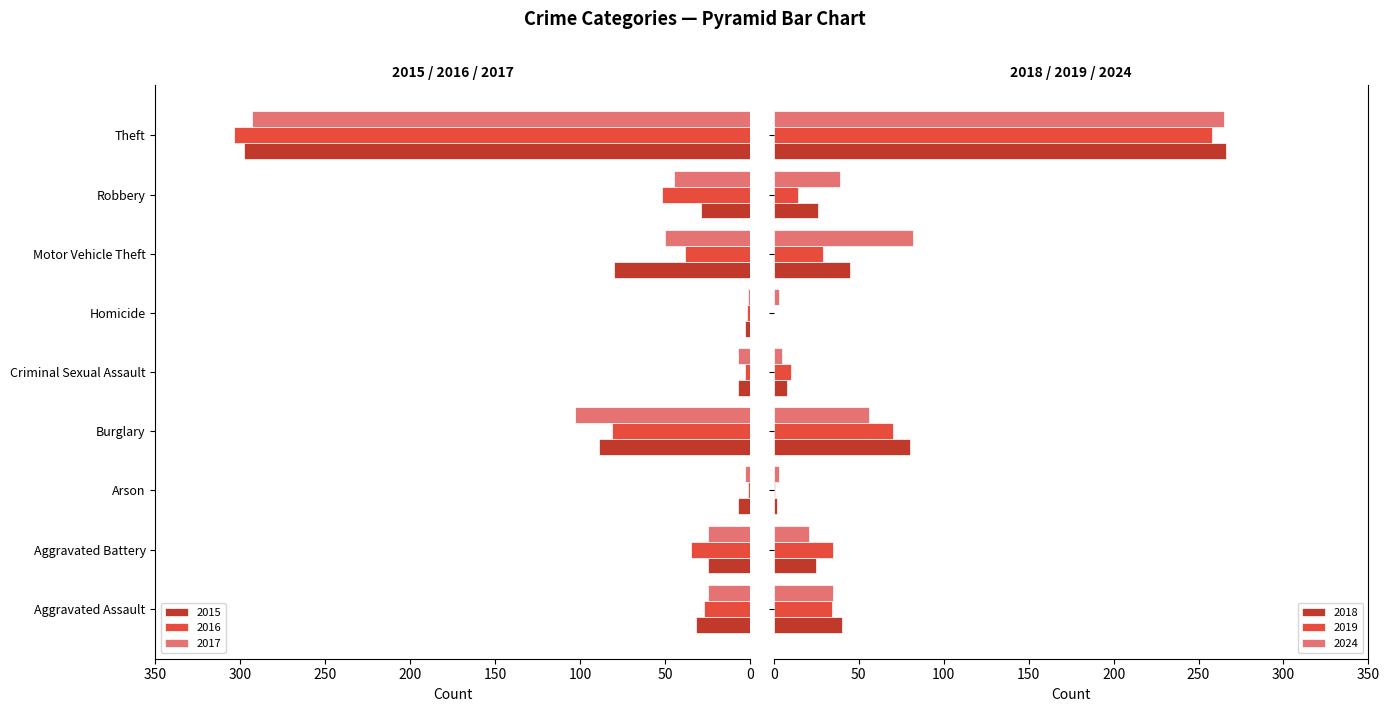

What is the sum of all 2024 values?

509